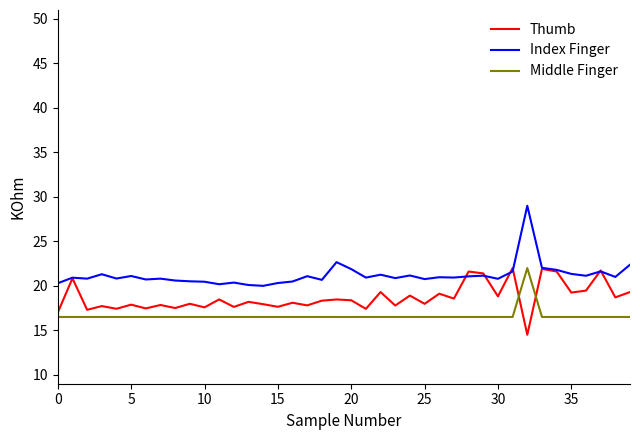

How many distinct data groups are displayed?

3